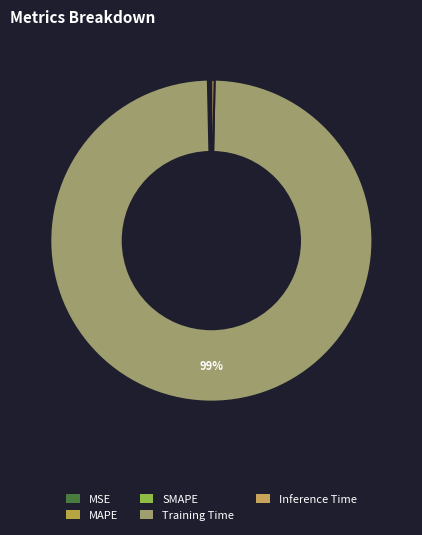

The MSE slice represents 0% of the pie. True or false?

True